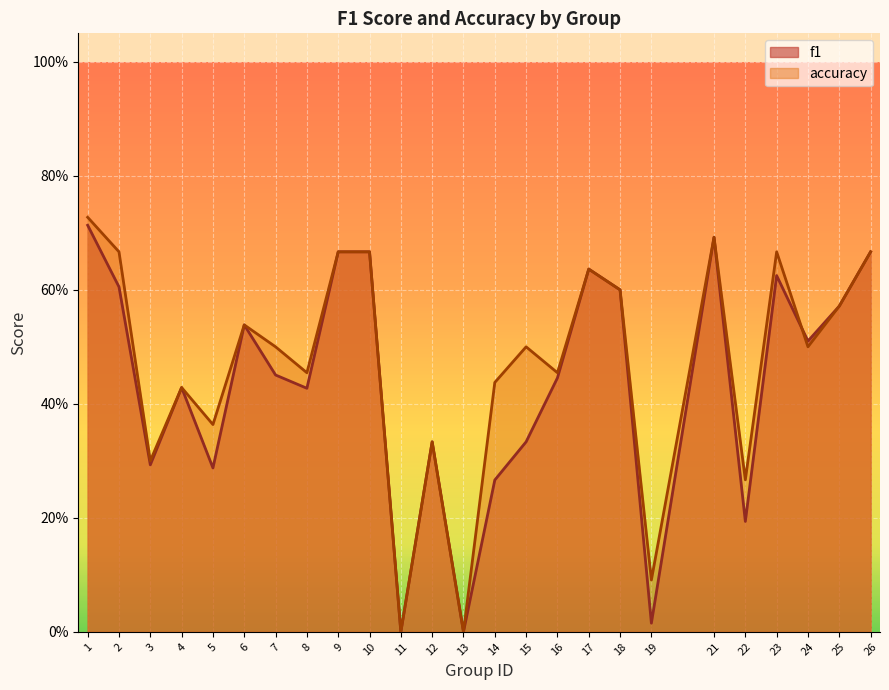

How many intersections are there between accuracy and f1?

1